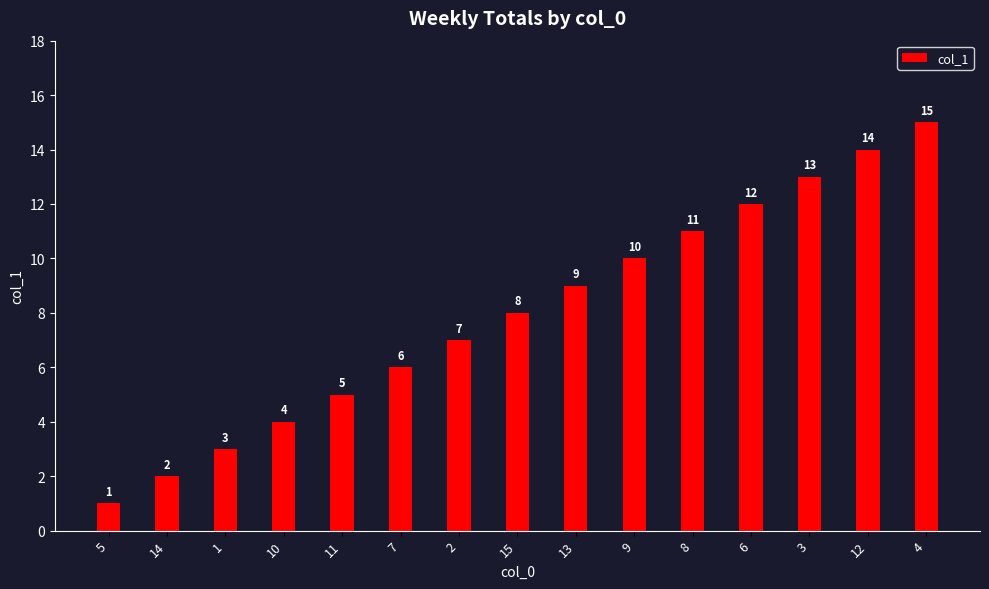

What is the value of the 2nd bar from the left?

2